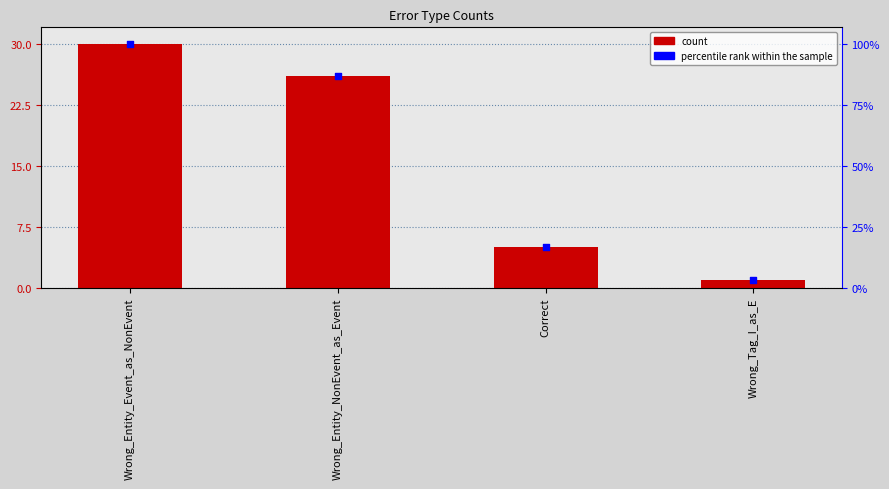

What is the total value across all series at Wrong_Entity_Event_as_NonEvent?

60